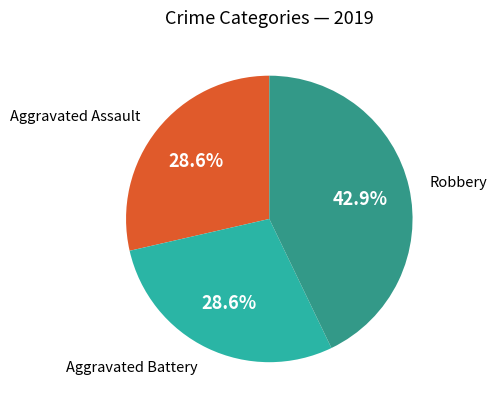

To the nearest percent, what is the combined percentage of Robbery and Aggravated Battery?

71%